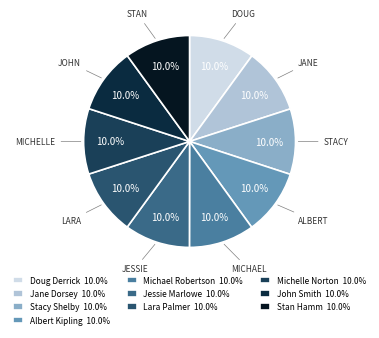

What is the total percentage of Stan Hamm and Doug Derrick?

20.0%